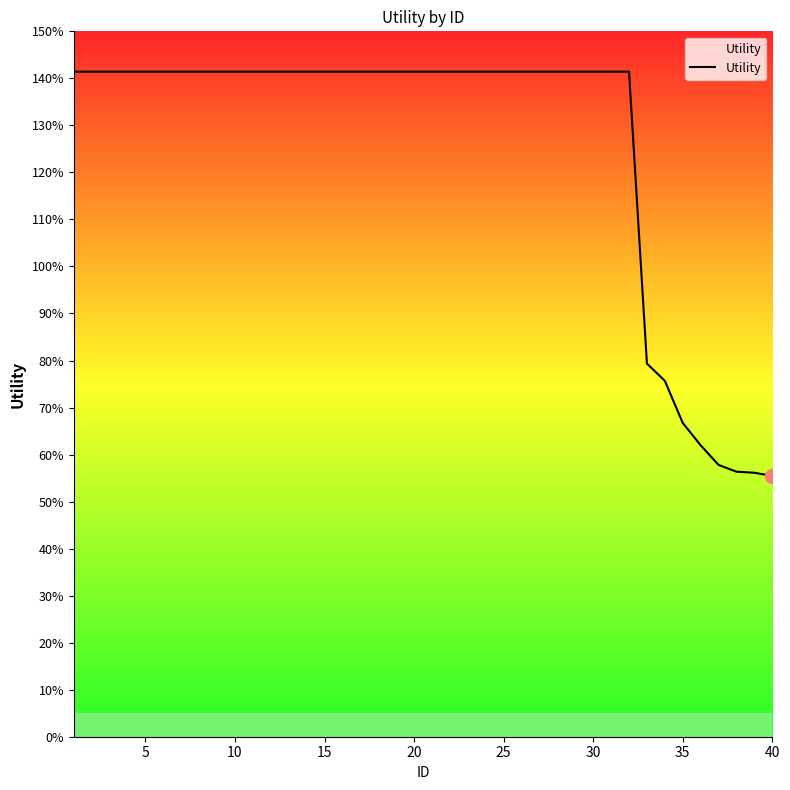

True or false: there are more than 1 points higher than both neighbors.

False